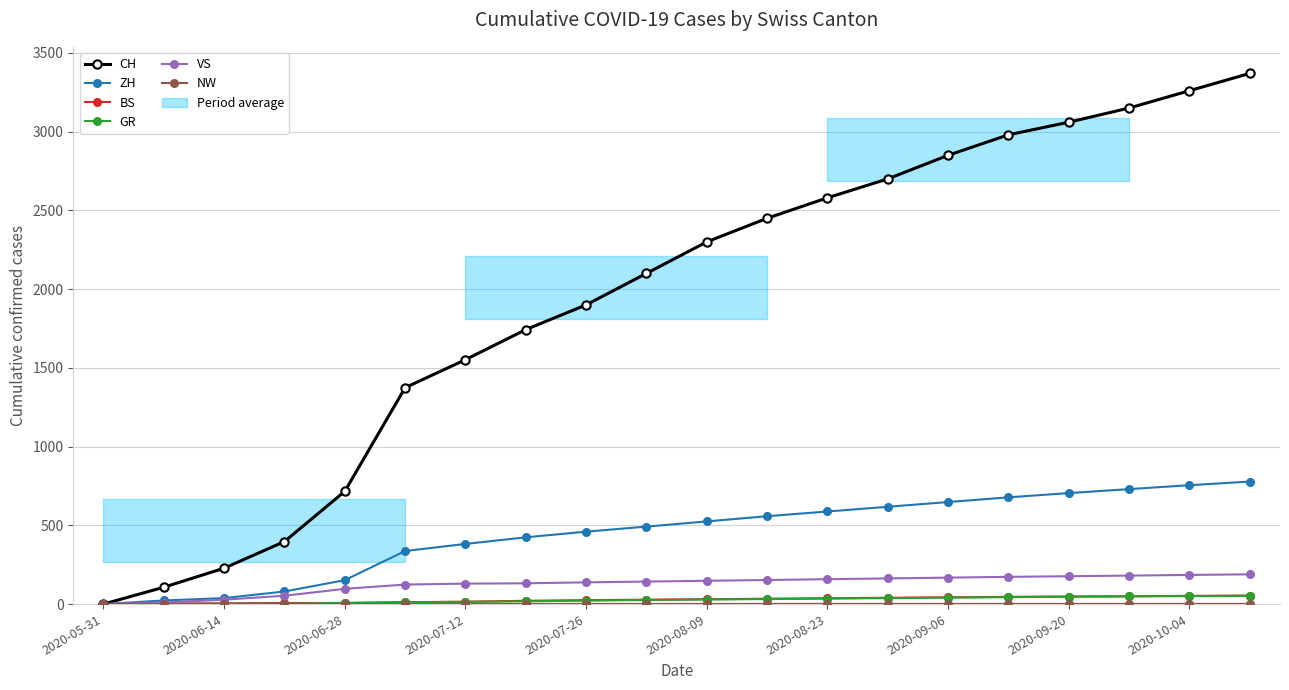

Count the number of categories in the chart.

20